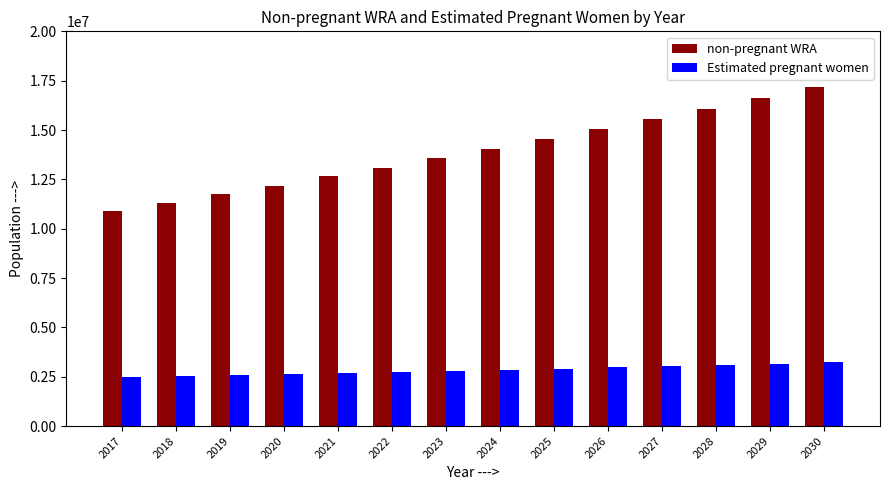

Between 2017 and 2021, which series saw the biggest shift?

non-pregnant WRA